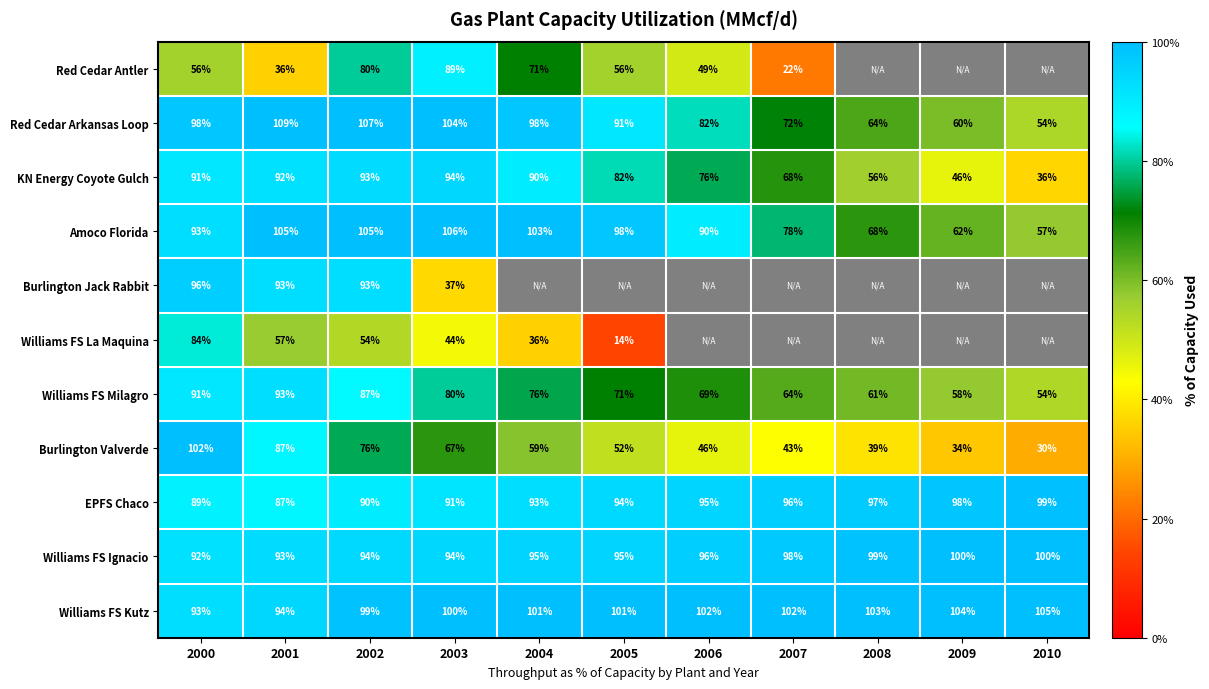

The Burlington Valverde series shows 67.4 at 2003. True or false?

True